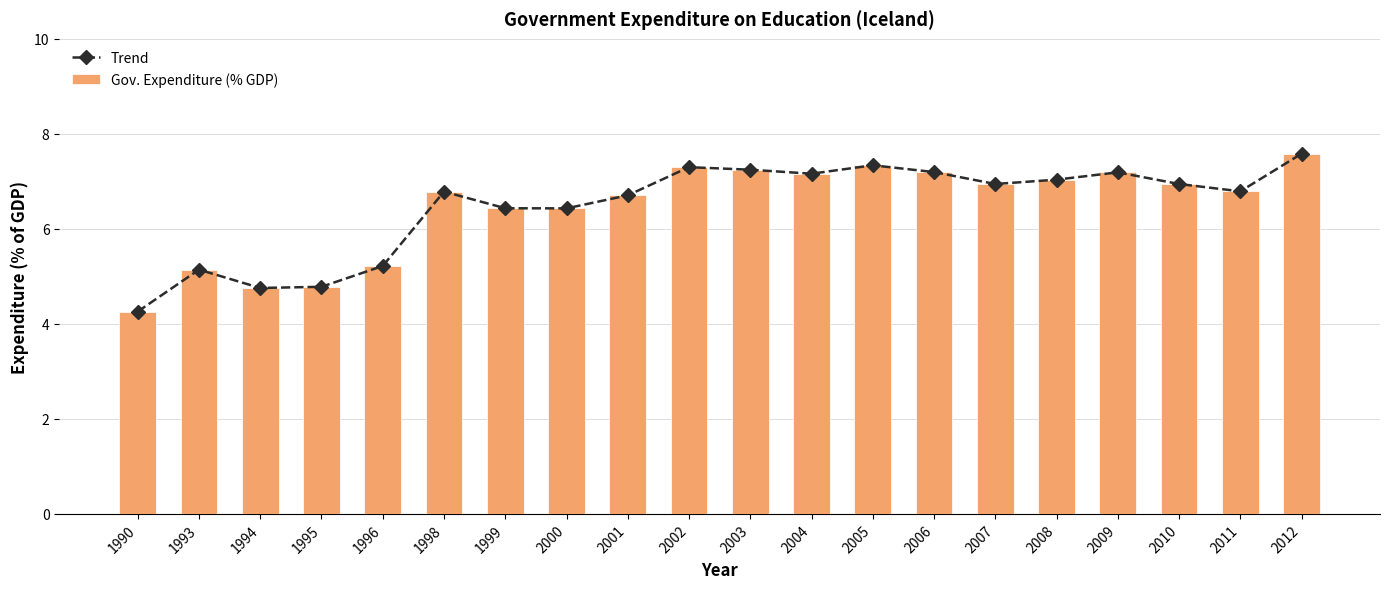

Reading left to right, transcribe all the data shown in this chart.

Trend: 1990=4.3	1993=5.1	1994=4.8	1995=4.8	1996=5.2	1998=6.8	1999=6.4	2000=6.4	2001=6.7	2002=7.3	2003=7.2	2004=7.2	2005=7.3	2006=7.2	2007=6.9	2008=7.0	2009=7.2	2010=6.9	2011=6.8	2012=7.6
Gov. Expenditure (% GDP): 1990=4.3	1993=5.1	1994=4.8	1995=4.8	1996=5.2	1998=6.8	1999=6.4	2000=6.4	2001=6.7	2002=7.3	2003=7.2	2004=7.2	2005=7.3	2006=7.2	2007=6.9	2008=7.0	2009=7.2	2010=6.9	2011=6.8	2012=7.6